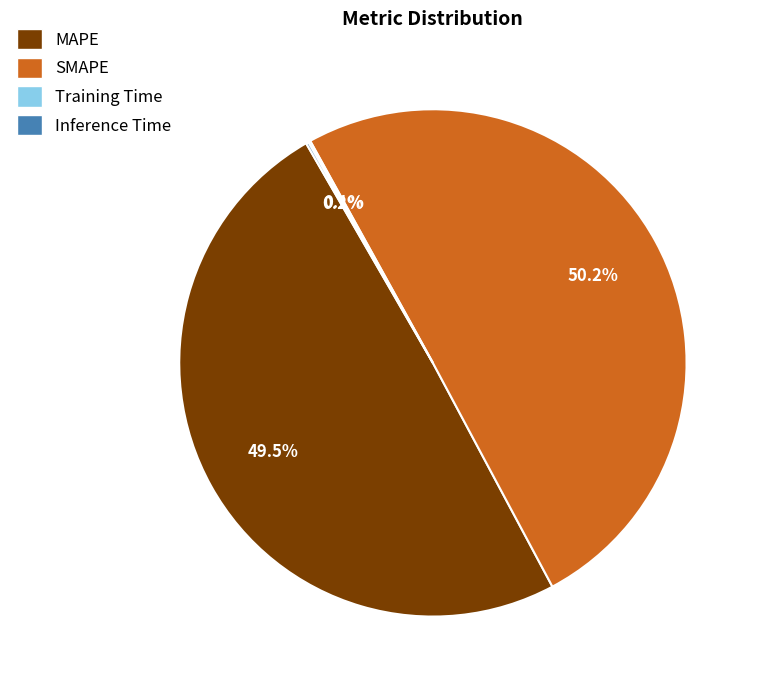

Which slice is the largest?

SMAPE